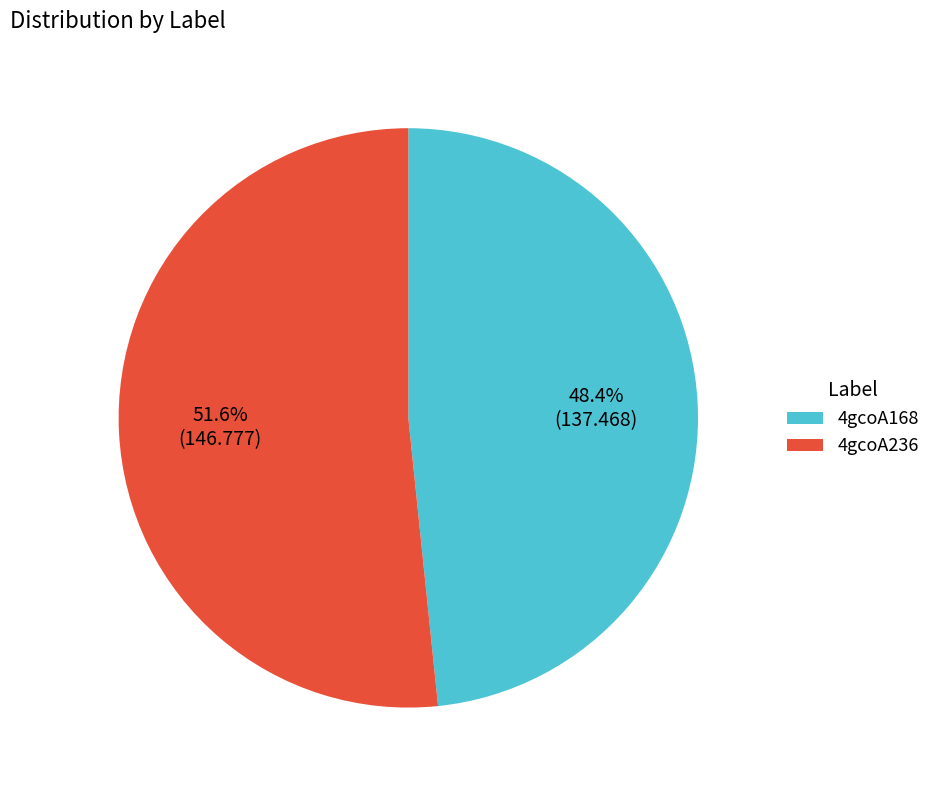

True or false: 4gcoA236 accounts for 52% of the total.

True